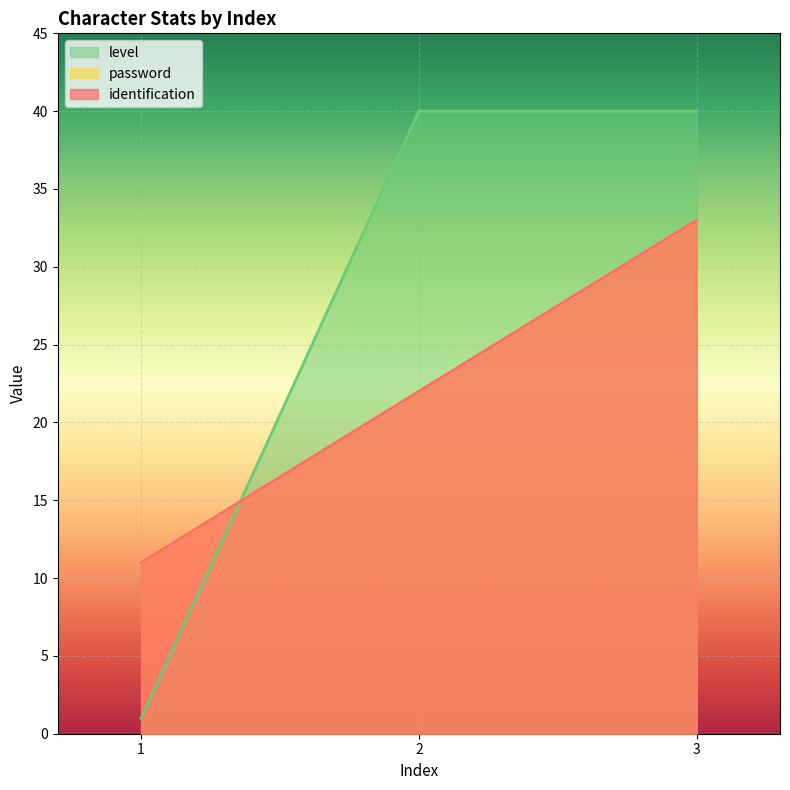

Which label corresponds to the smallest value in the chart?

1